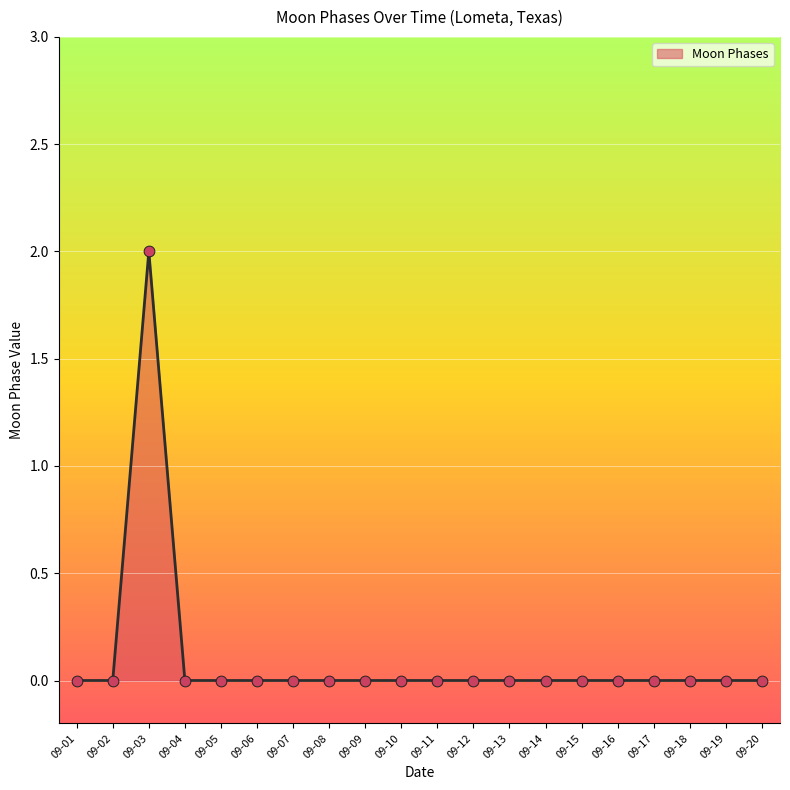

At which category does the chart reach its peak across all series?

09-03